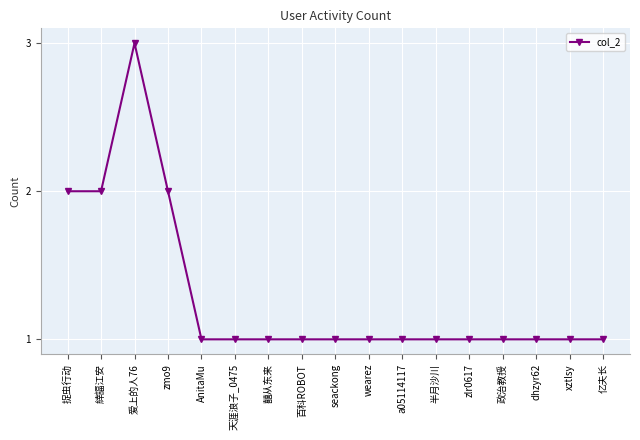

Count the values in the range 1 to 2.

16